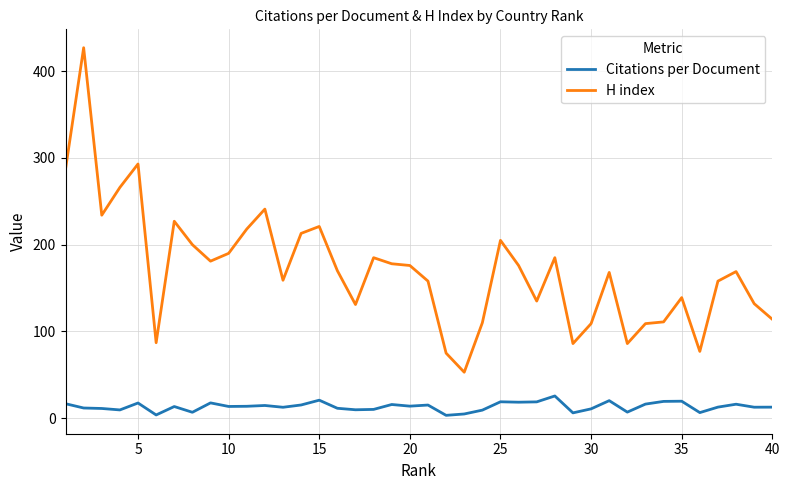

Which series has the largest total across all categories?

H index